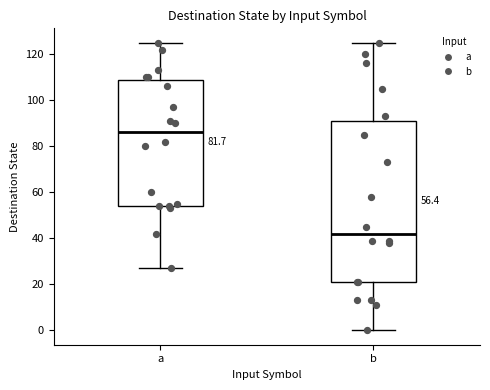

Which box is the tallest, from its lower edge to its upper edge?

b